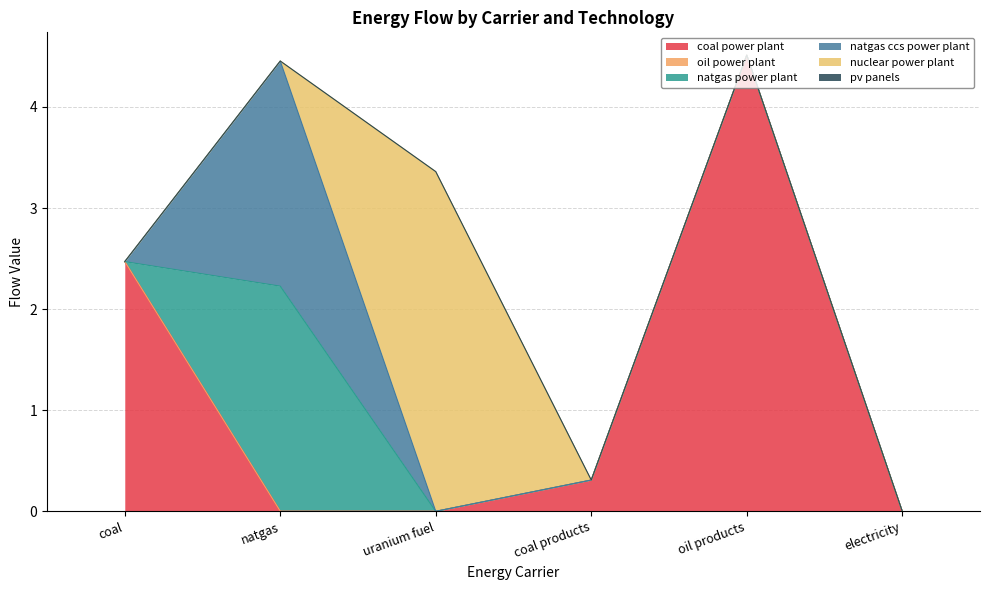

What are all the series names shown in the legend?

coal power plant, oil power plant, natgas power plant, natgas ccs power plant, nuclear power plant, pv panels